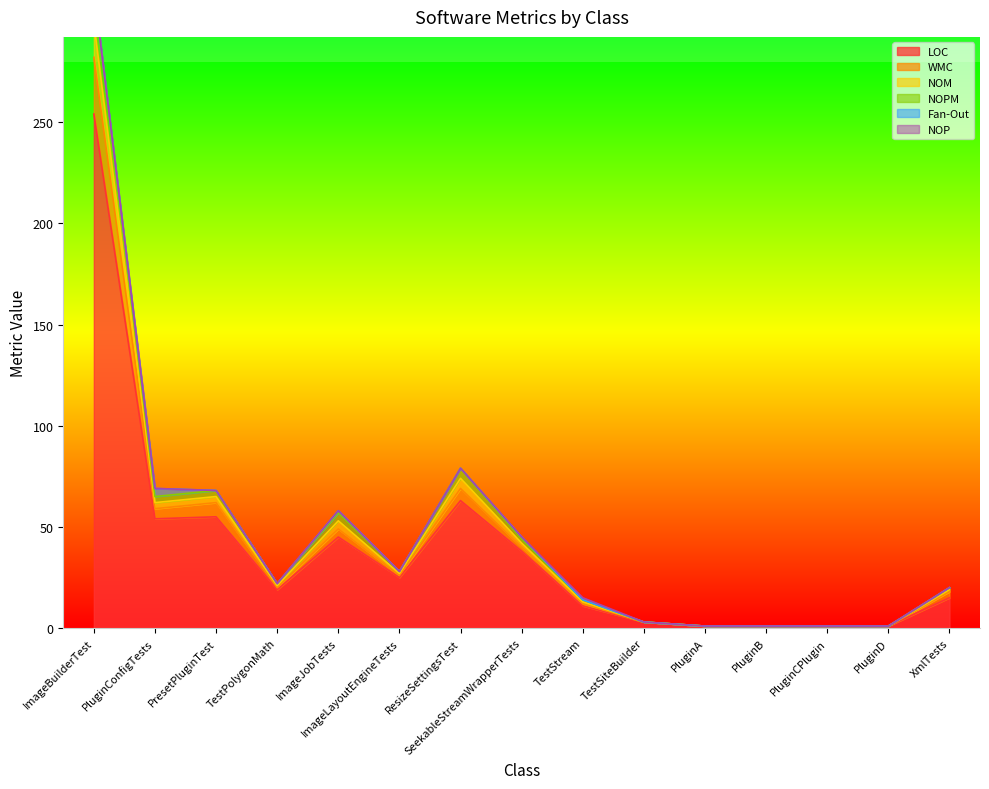

Which has a higher value, ImageJobTests or ResizeSettingsTest?

ResizeSettingsTest